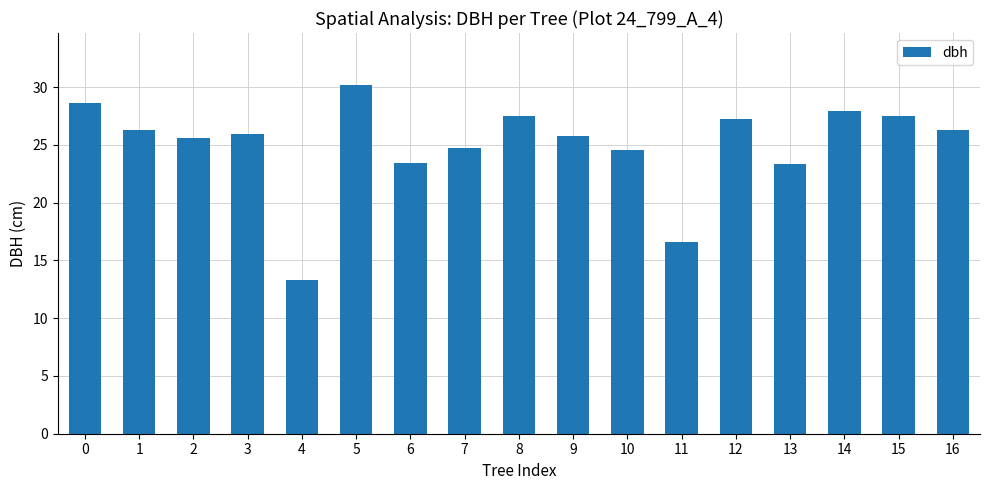

What is the ratio of the value at 9 to the value at 16?

1.0